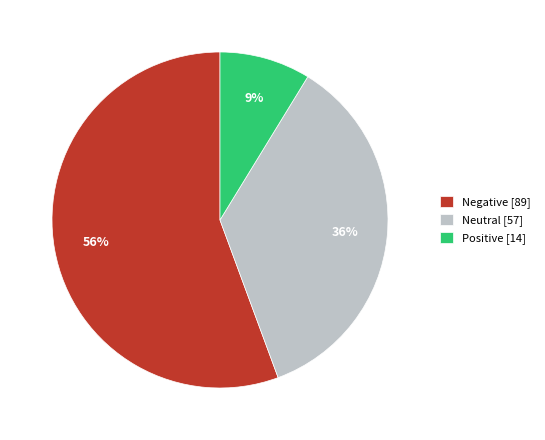

The Negative slice represents 70% of the pie. True or false?

False